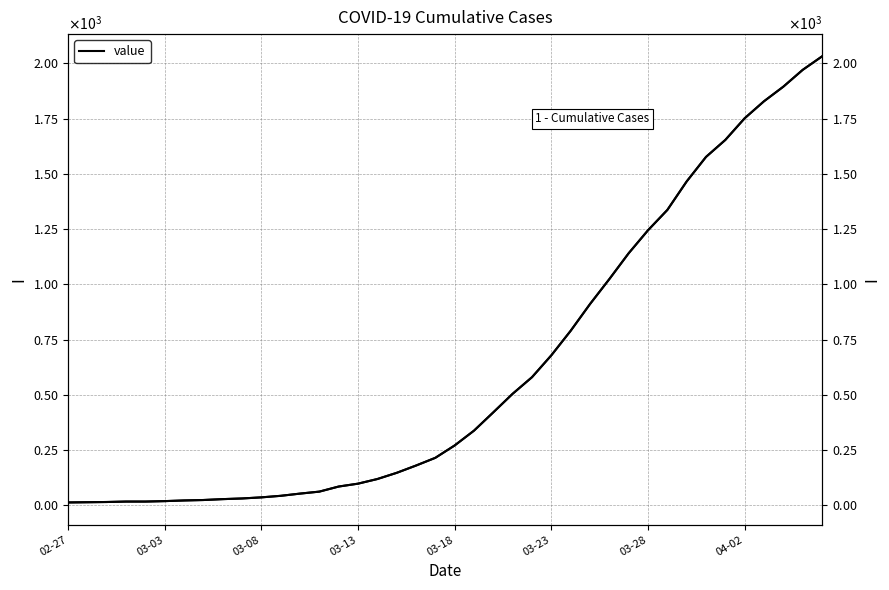

Reading right to left, what are all the values shown in this chart?

value: 2032	1971	1895	1829	1752	1654	1577	1466	1337	1245	1141	1024	911	790	679	580	505	421	338	271	215	180	147	119	98	85	62	53	43	36	31	28	24	22	19	17	17	15	14	13
value (right): 2032	1971	1895	1829	1752	1654	1577	1466	1337	1245	1141	1024	911	790	679	580	505	421	338	271	215	180	147	119	98	85	62	53	43	36	31	28	24	22	19	17	17	15	14	13